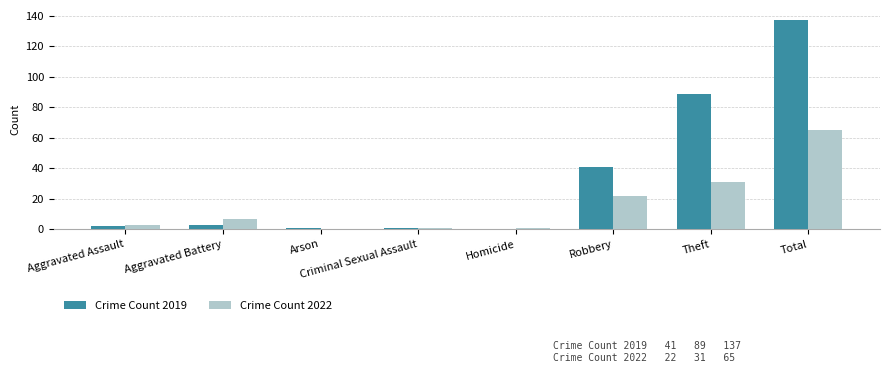

Is it true that Crime Count 2019 equals 3 at Aggravated Battery?

True